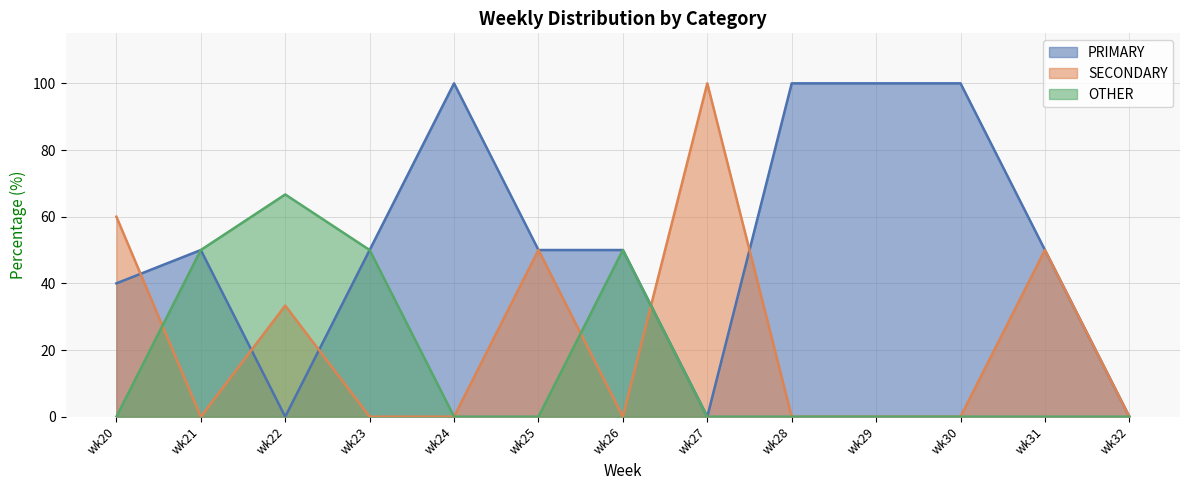

What are all the series names shown in the legend?

PRIMARY, SECONDARY, OTHER